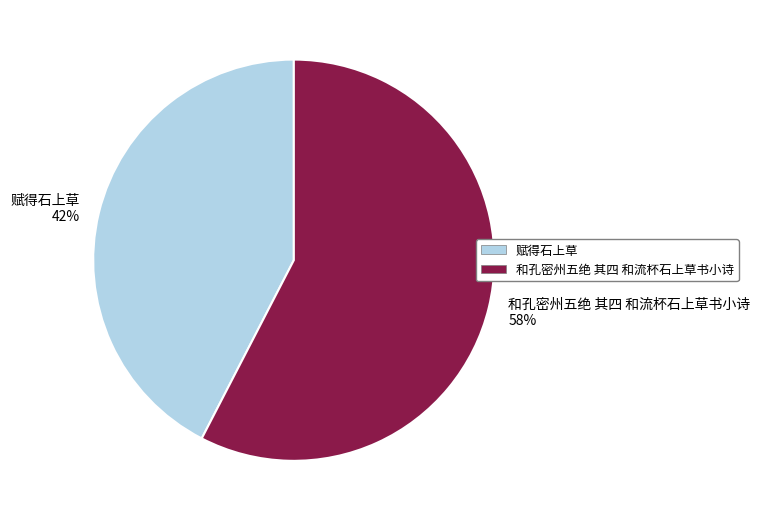

Which category has the smallest portion of the pie?

赋得石上草